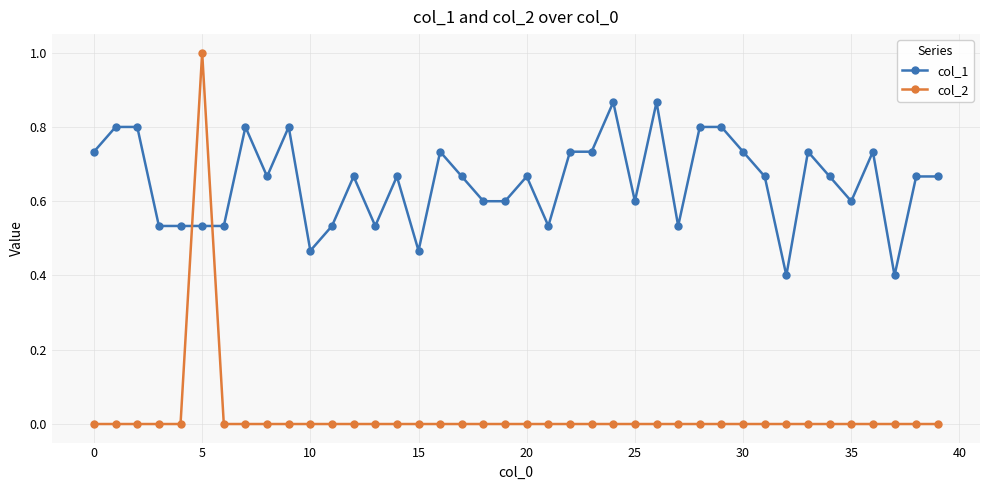

List the series in order of their overall mean, highest first.

col_1, col_2